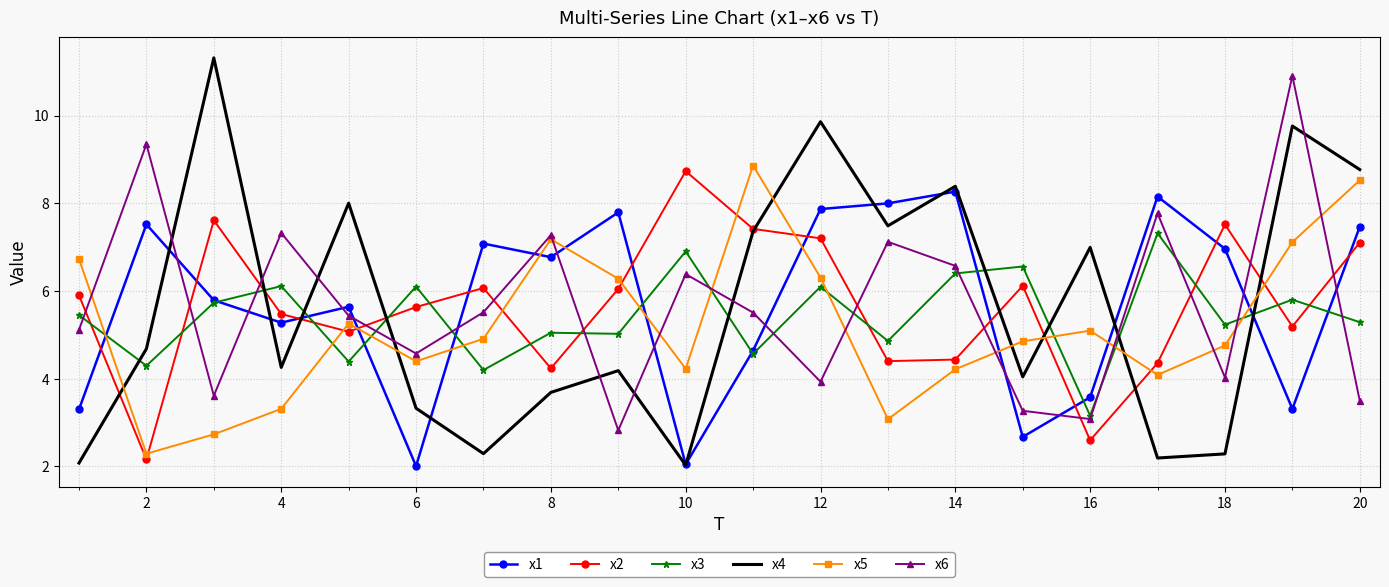

What is the minimum value for x5?

2.3